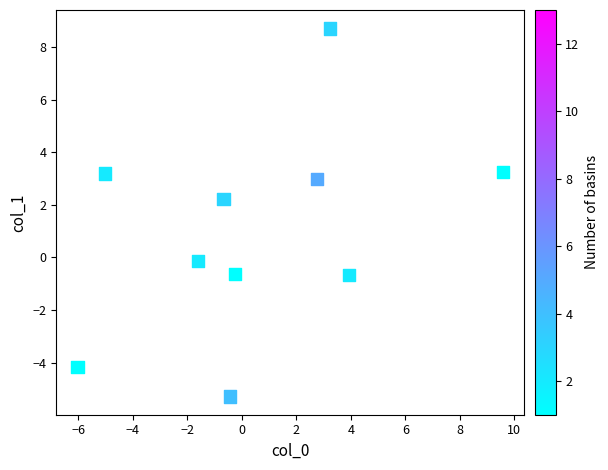

What is the range of Y values (max minus min)?

14.0